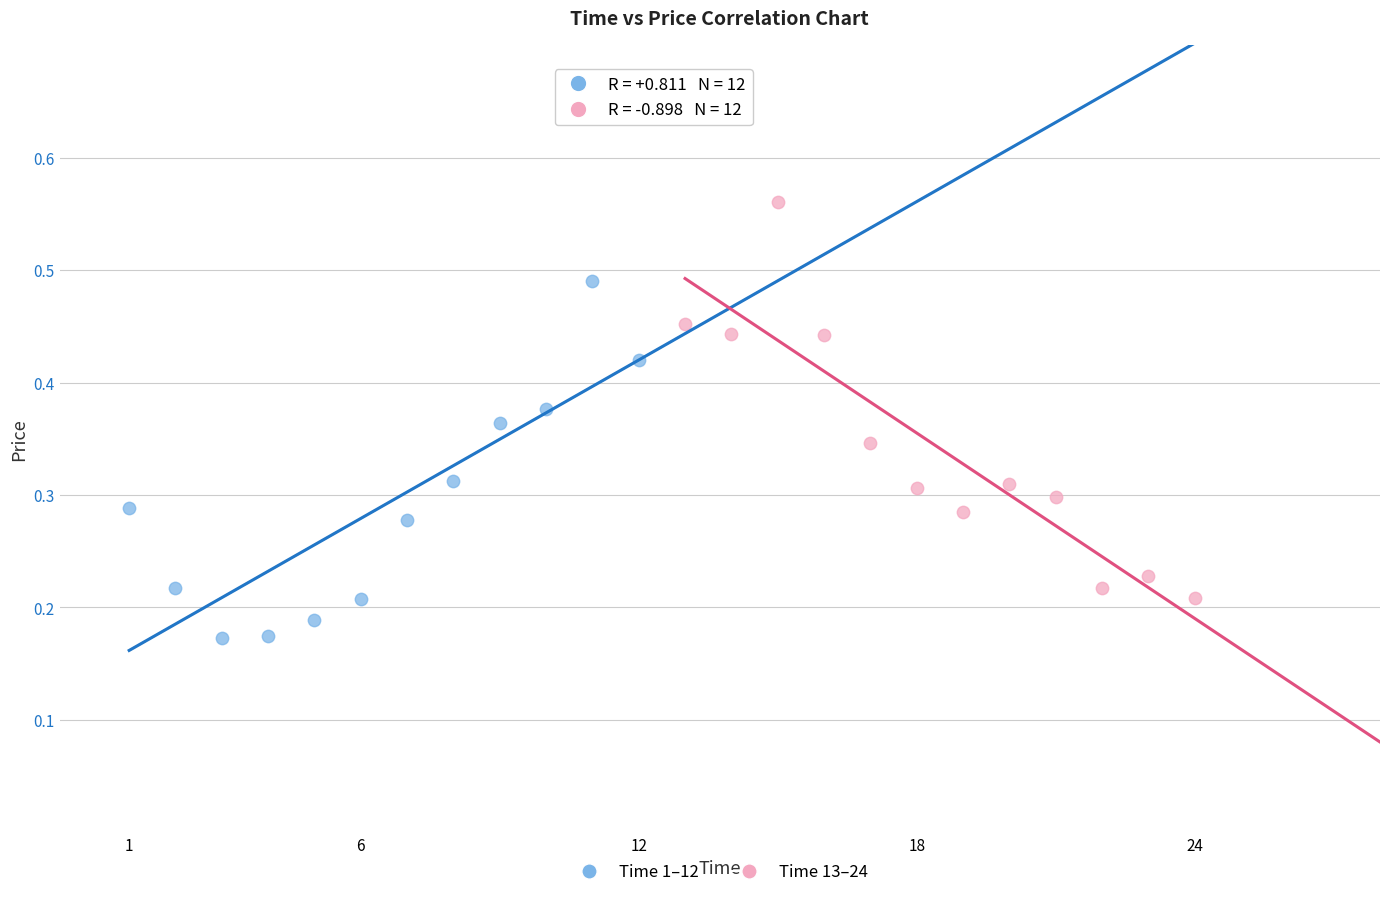

What are all the series names shown in the legend?

Time 1–12, Time 13–24